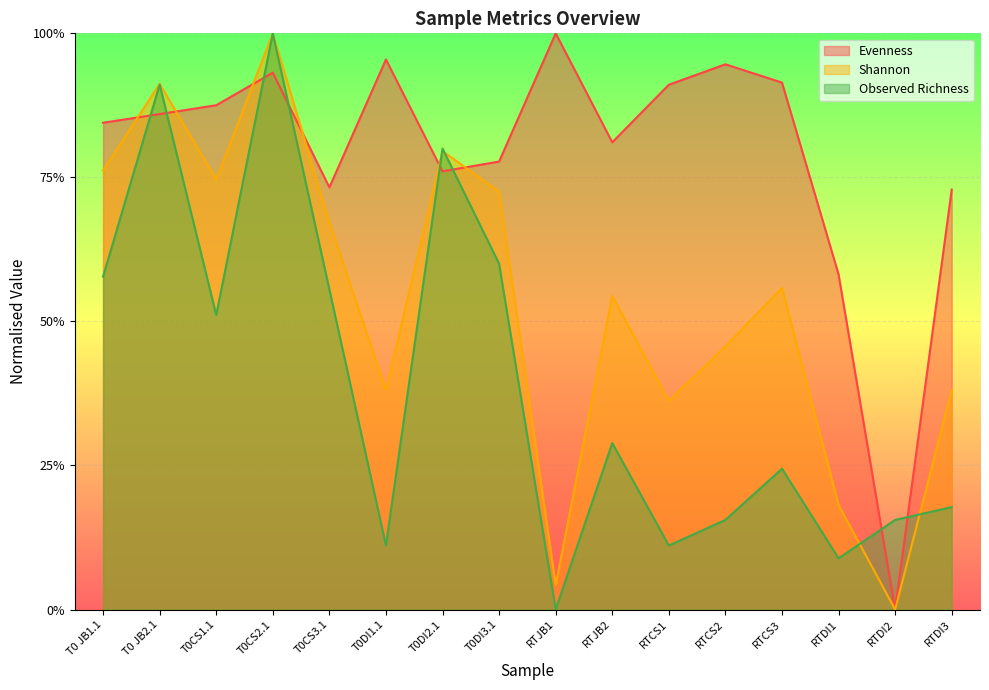

What position from the left is T0CS2.1?

4